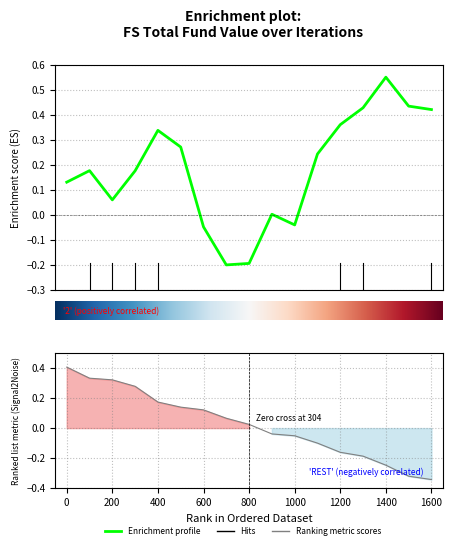

Reading left to right, transcribe all the data shown in this chart.

0.1	0.2	0.1	0.2	0.3	0.3	-0.0	-0.2	-0.2	0.0	-0.0	0.2	0.4	0.4	0.6	0.4	0.4